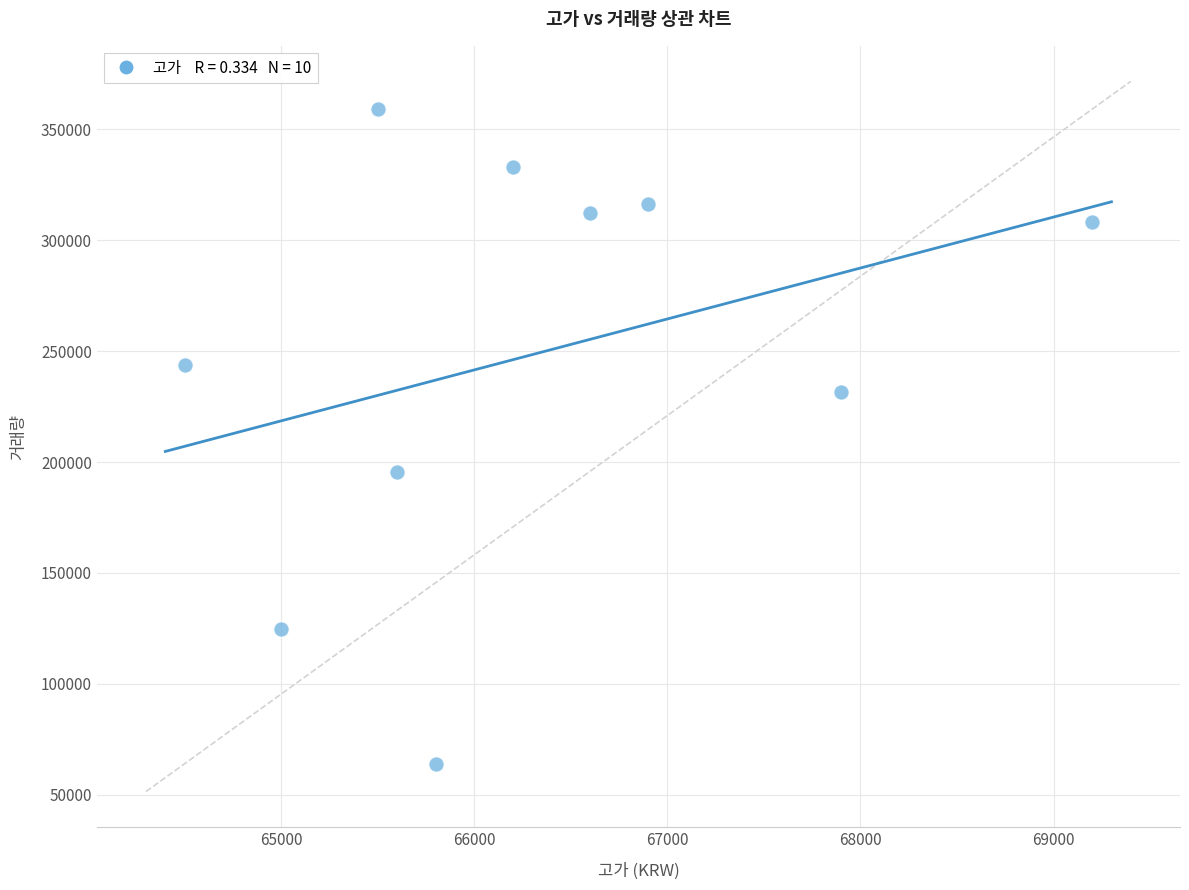

What is the average Y value?

248872